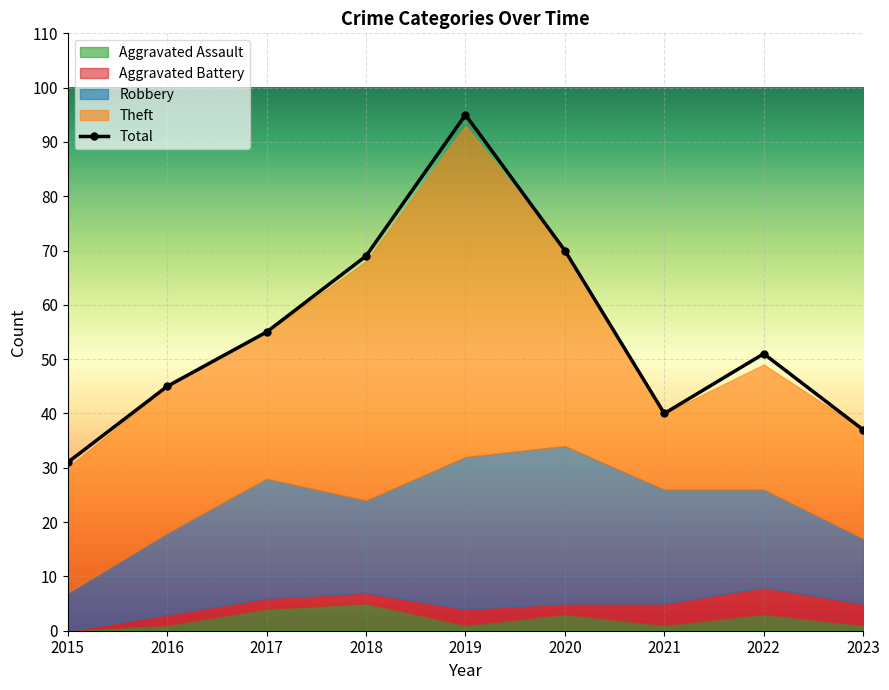

What is the value of the 9th point from the left?

37